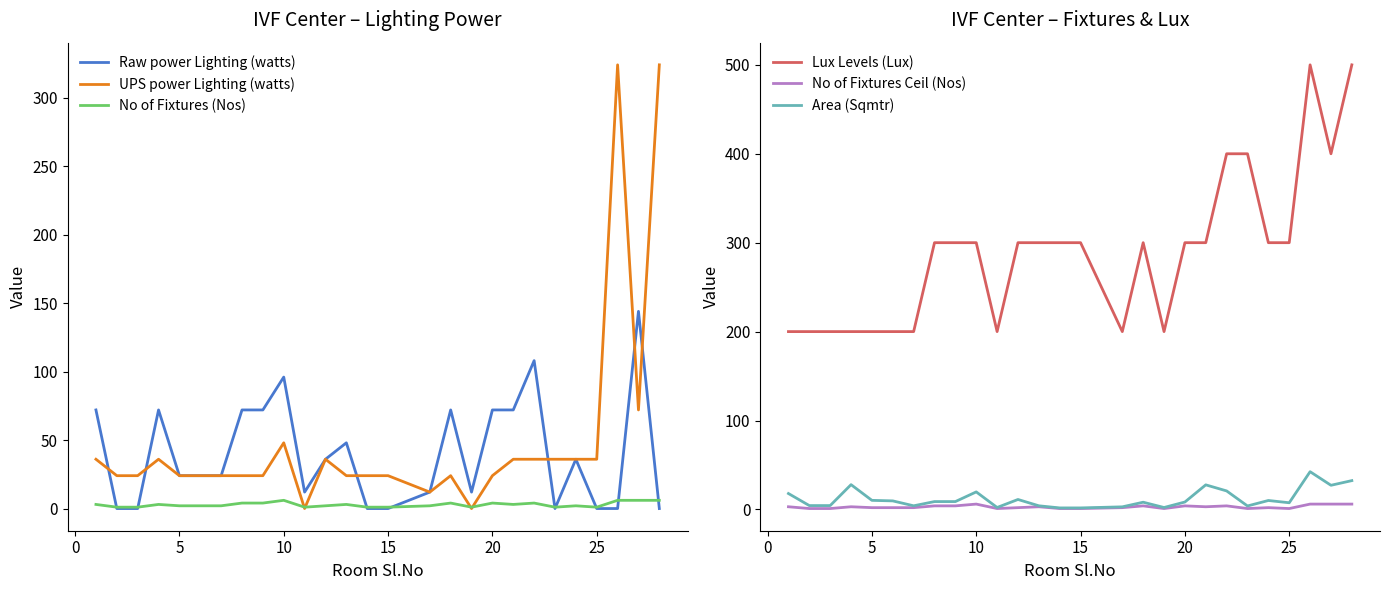

True or false: Area (Sqmtr) and Lux Levels (Lux) cross at least once.

False